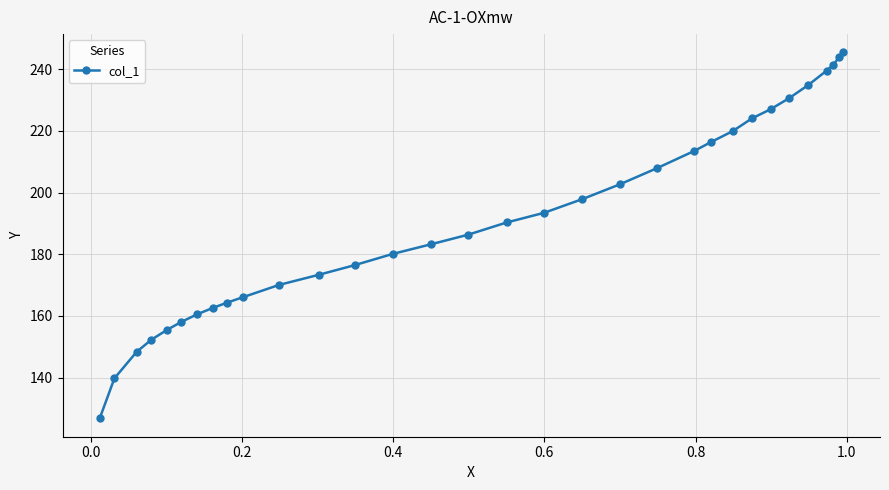

What is the value of the 24th point from the left?

219.9